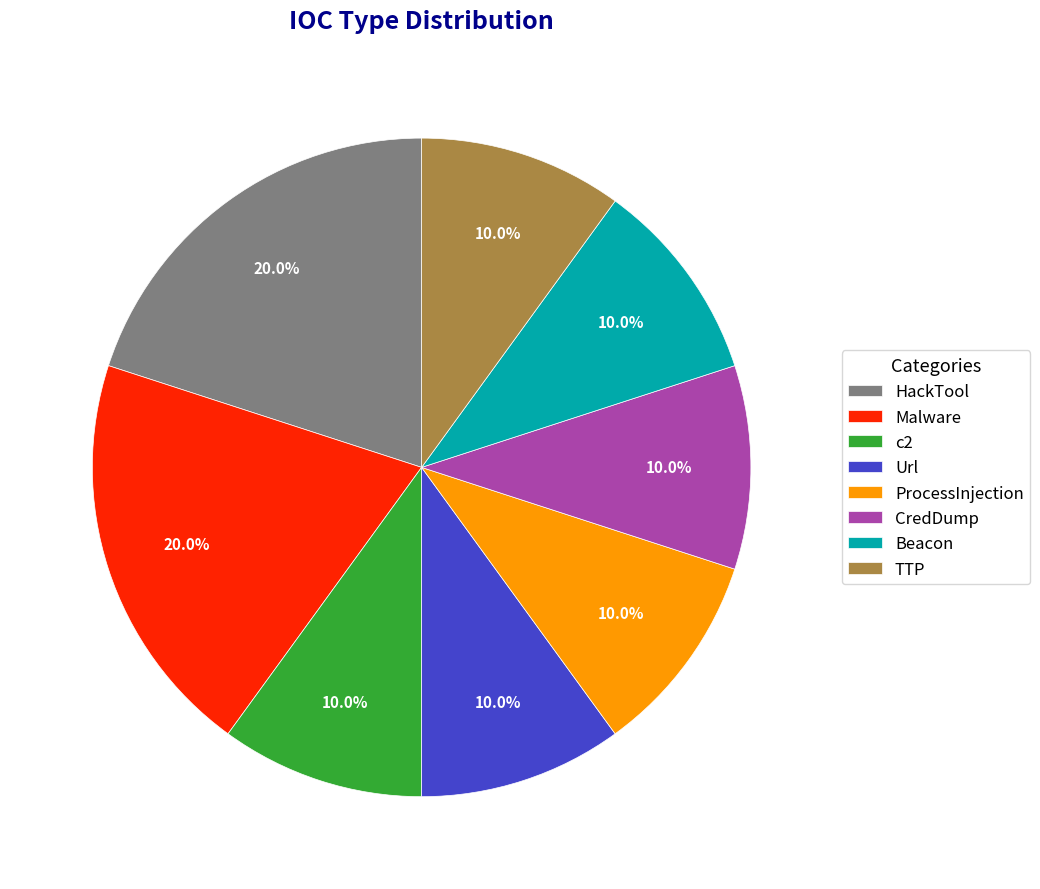

True or false: Url accounts for 10% of the total.

True